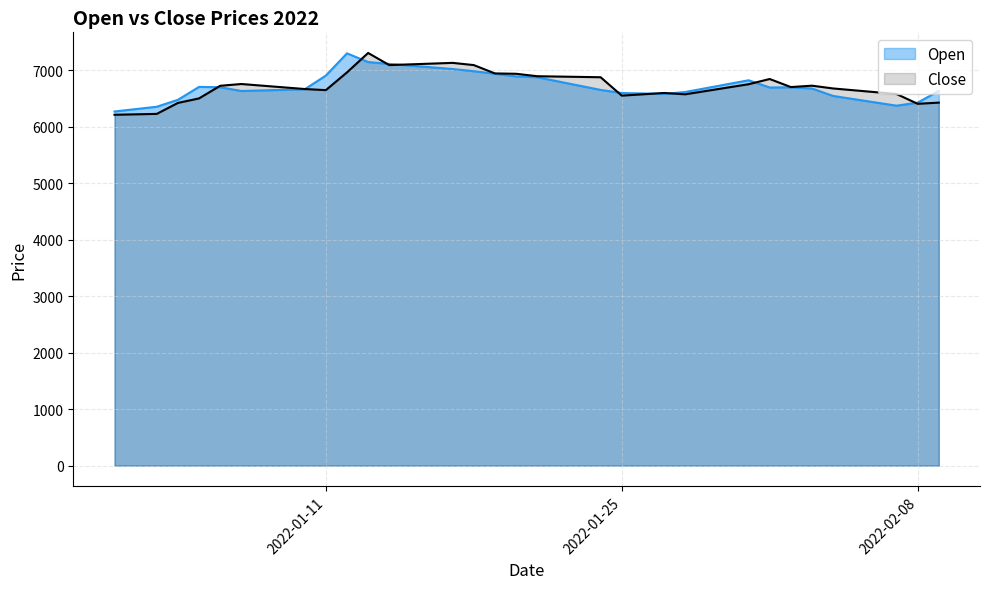

What is the difference between the second highest and second lowest values in the Close series?

911.0